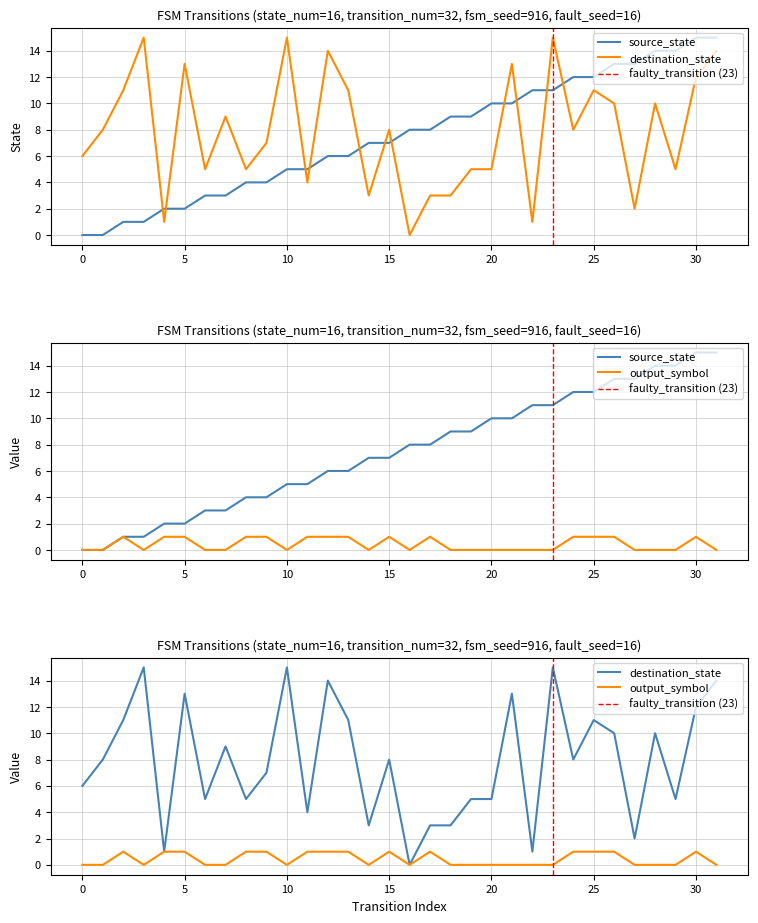

Rank the series at 11 from lowest to highest value.

output_symbol, destination_state, source_state